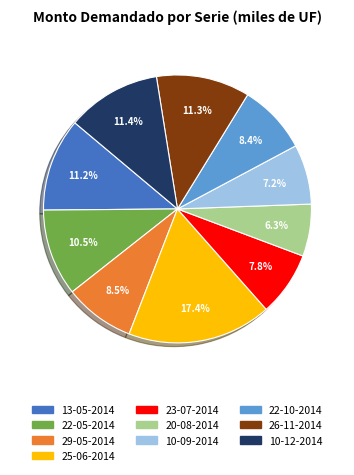

Which has a higher value, 10-09-2014 or 29-05-2014?

29-05-2014